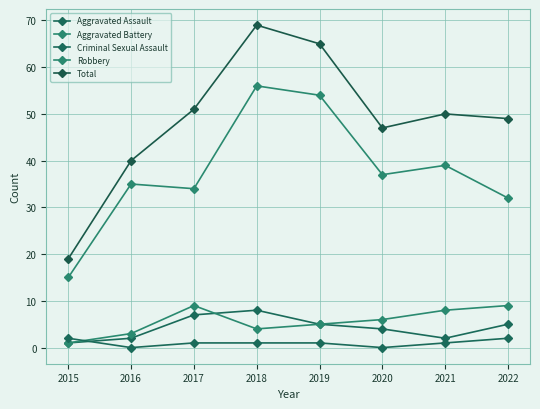

How many data points in Aggravated Battery are less than 6?

4